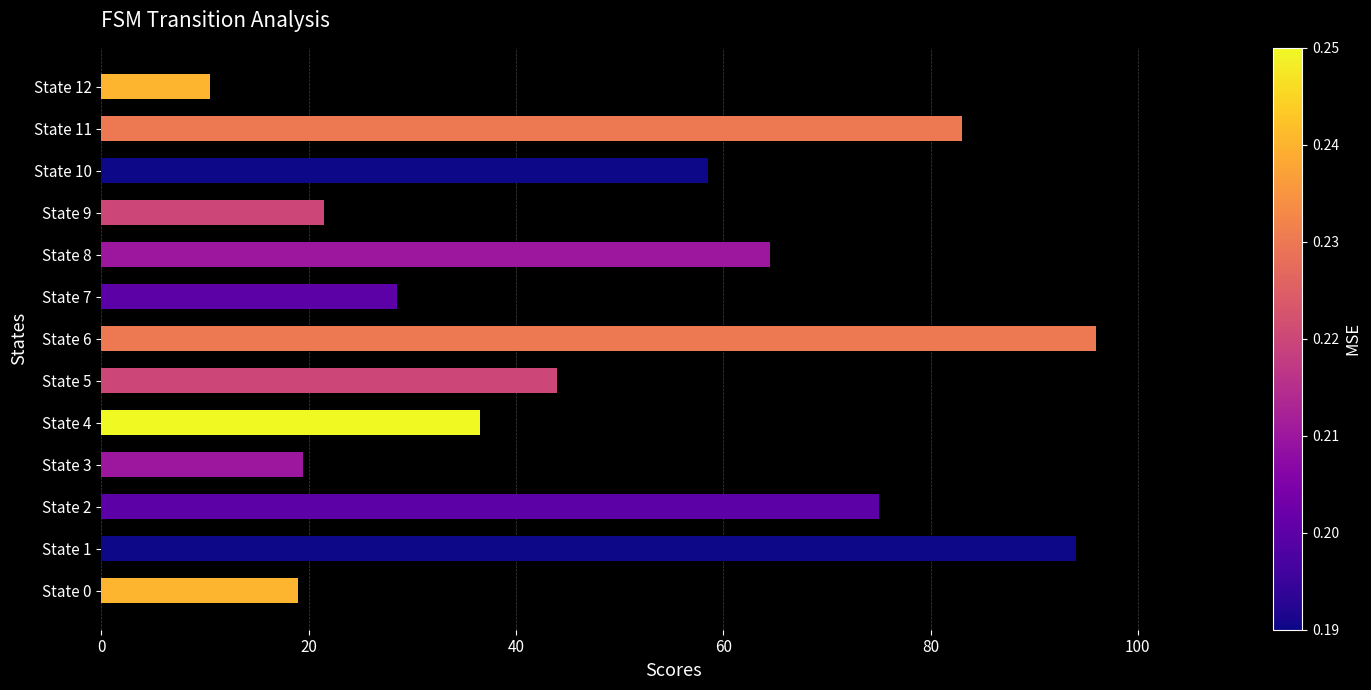

How many bars are there in total?

13